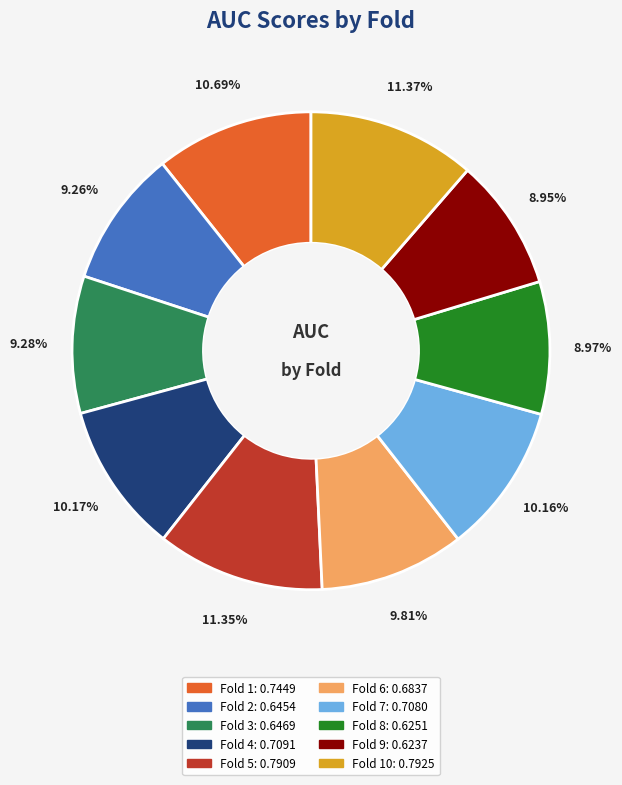

How many segments does this pie chart have?

10